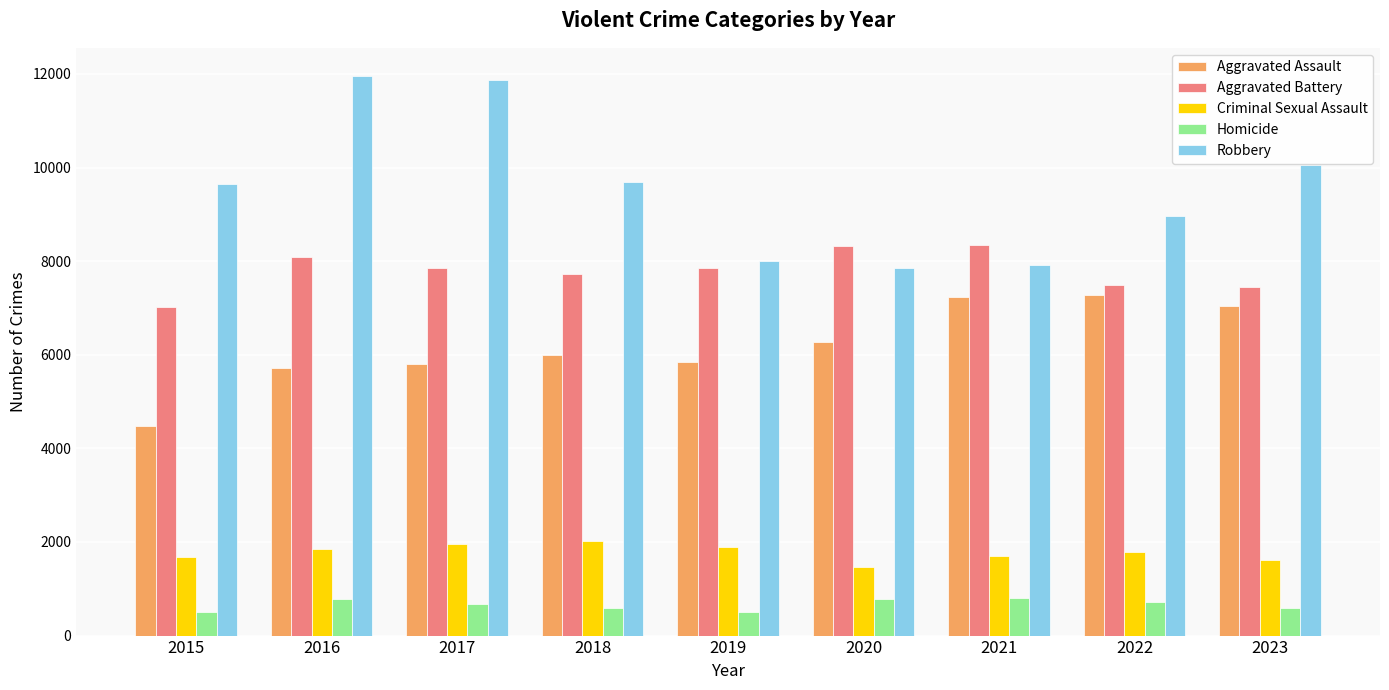

Rank the series by their maximum value, from lowest to highest.

Homicide, Criminal Sexual Assault, Aggravated Assault, Aggravated Battery, Robbery